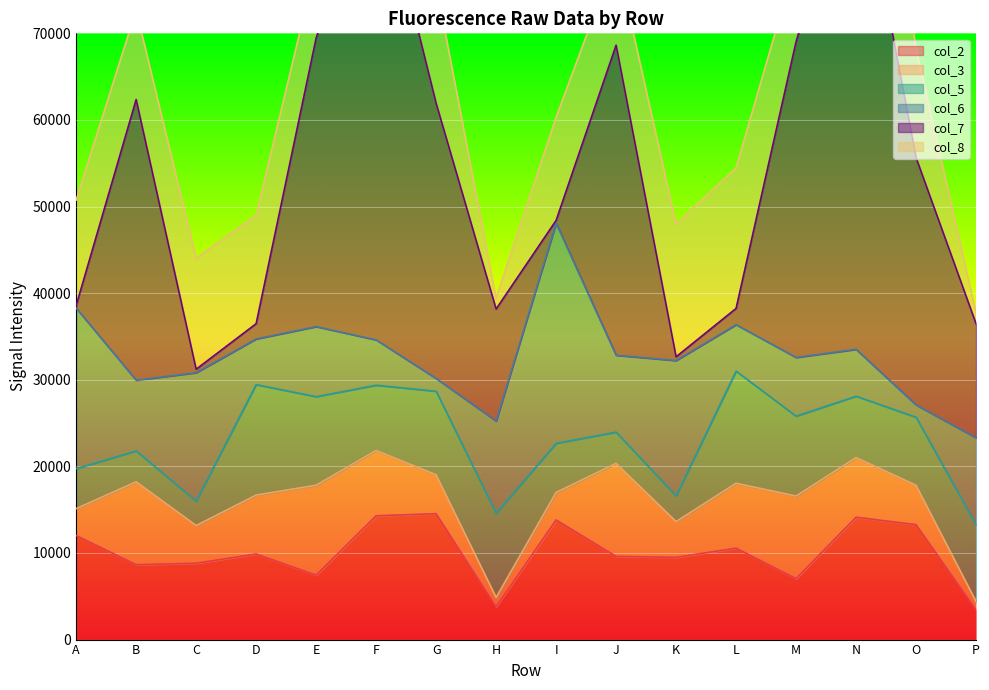

What is the average value of the col_2 series?

10045